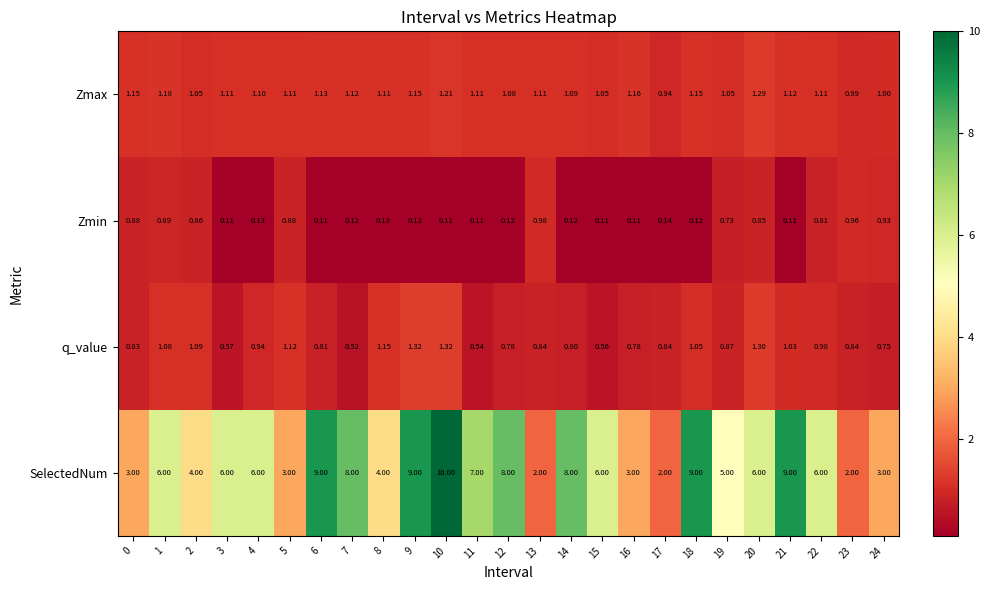

Is the value of q_value at 17 greater than the value of Zmax at 18?

No